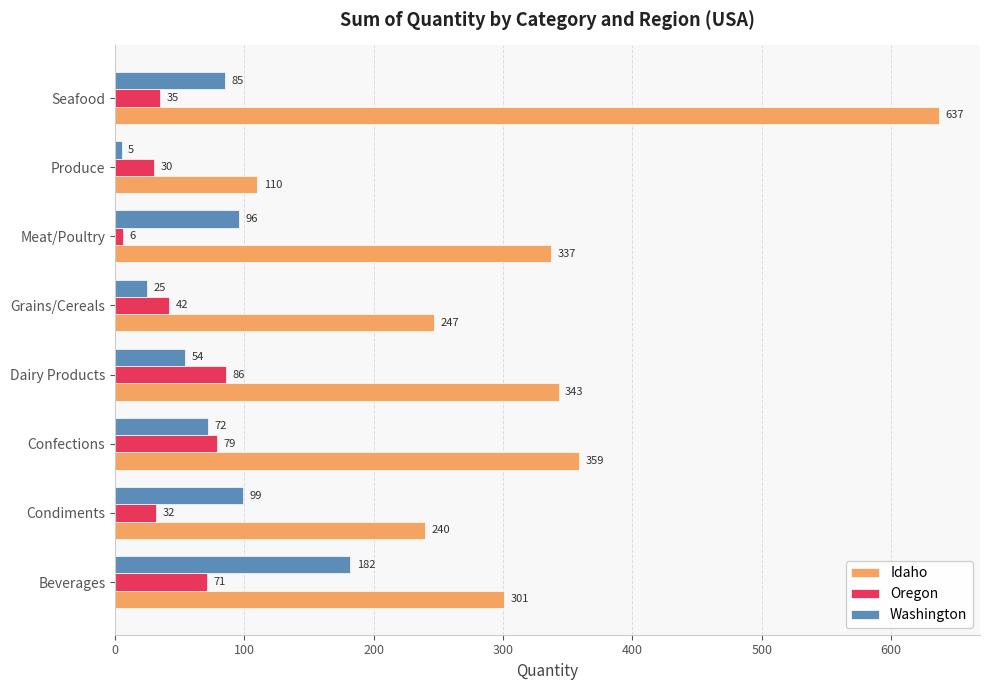

Where is Washington nearest to the value 93?

Meat/Poultry